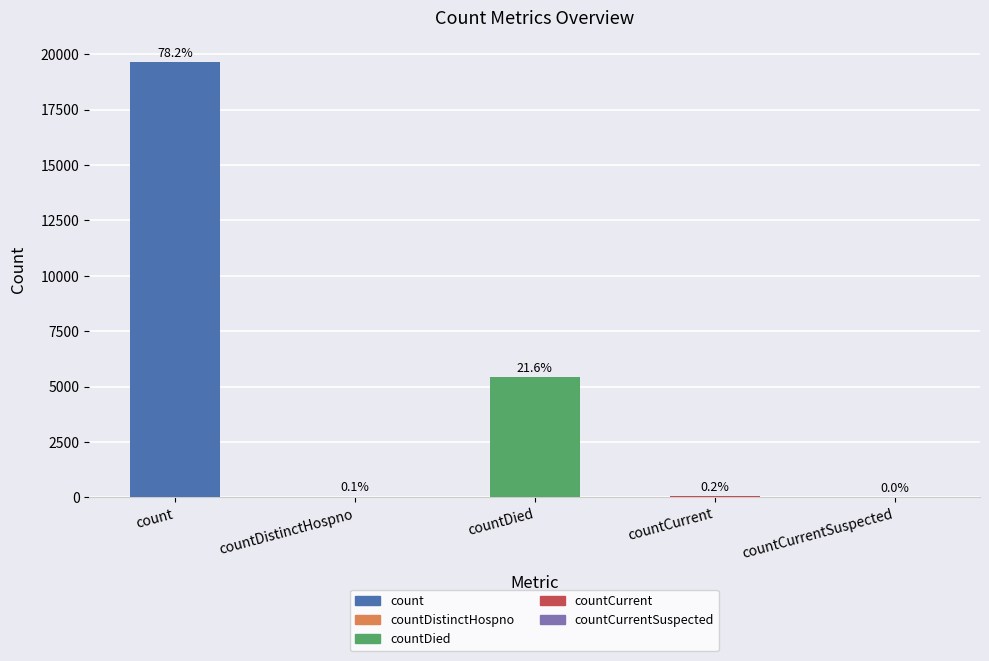

What is the label of the 1st bar from the left?

count